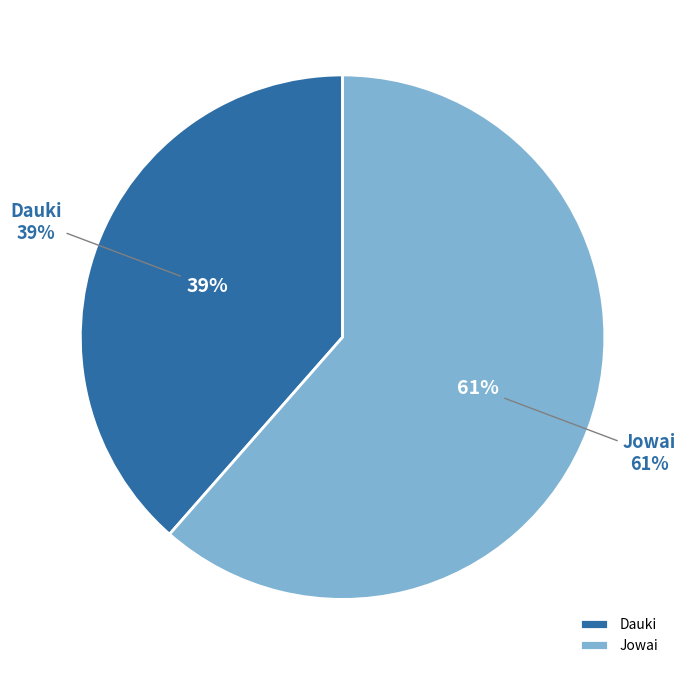

The Jowai slice represents 61% of the pie. True or false?

True